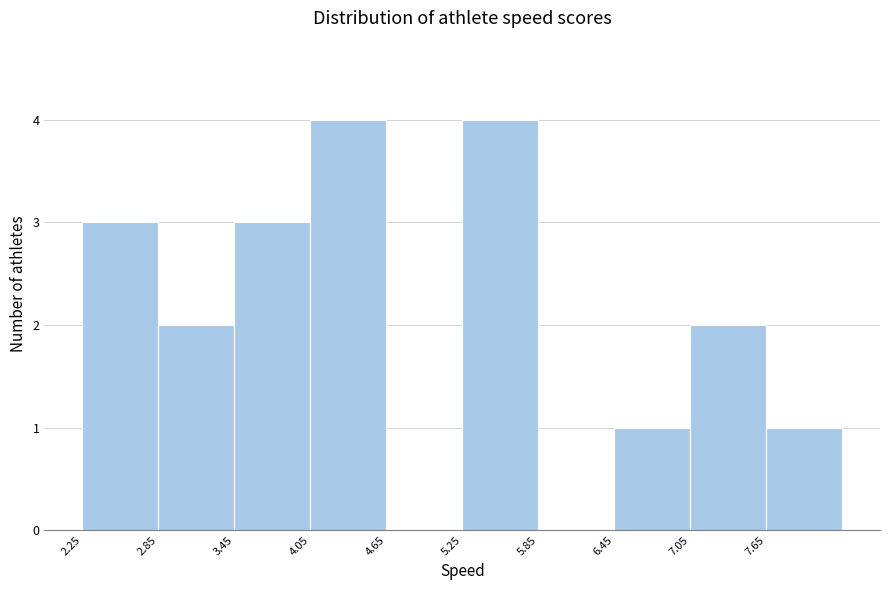

Reading left to right, transcribe this chart: for each bar, give the range it covers on the x-axis and its height. Neither the bar edges nor the heights are printed on the chart, so give them approximately, as read against the axes.

2.25 to 2.85: 3
2.85 to 3.45: 2
3.45 to 4.05: 3
4.05 to 4.65: 4
4.65 to 5.25: 0
5.25 to 5.85: 4
5.85 to 6.45: 0
6.45 to 7.05: 1
7.05 to 7.65: 2
7.65 to 8.25: 1